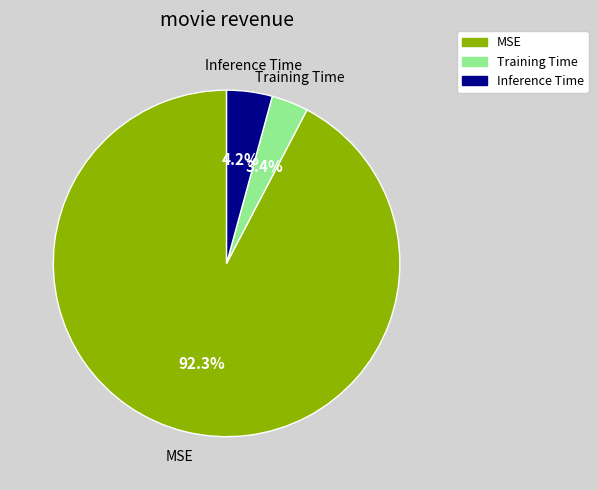

How many segments does this pie chart have?

3